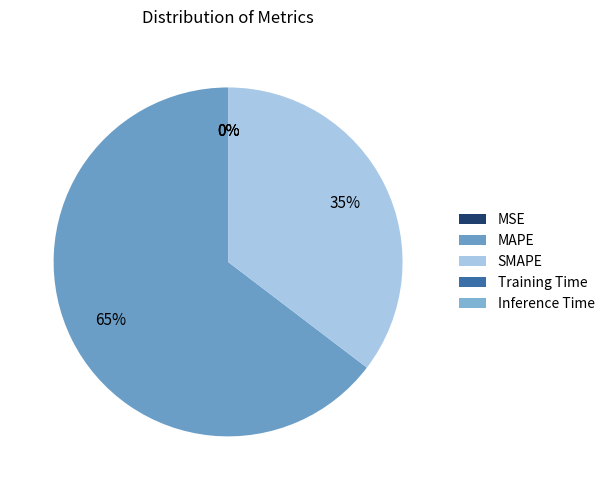

Rank the categories by value from lowest to highest.

MSE, Inference Time, Training Time, SMAPE, MAPE